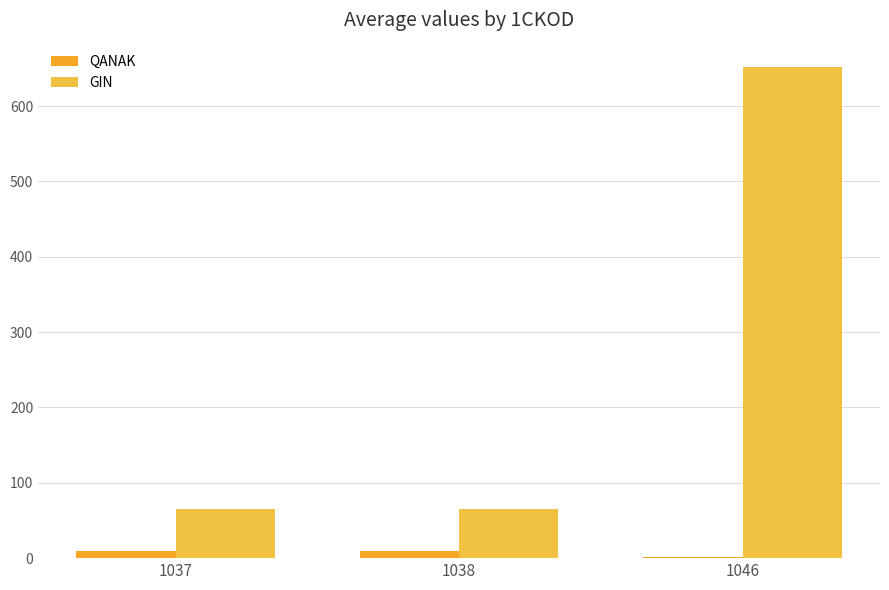

Reading left to right, what are all the values shown in this chart?

QANAK: 1037=10.0	1038=10.0	1046=1.0
GIN: 1037=65.2	1038=65.2	1046=651.7